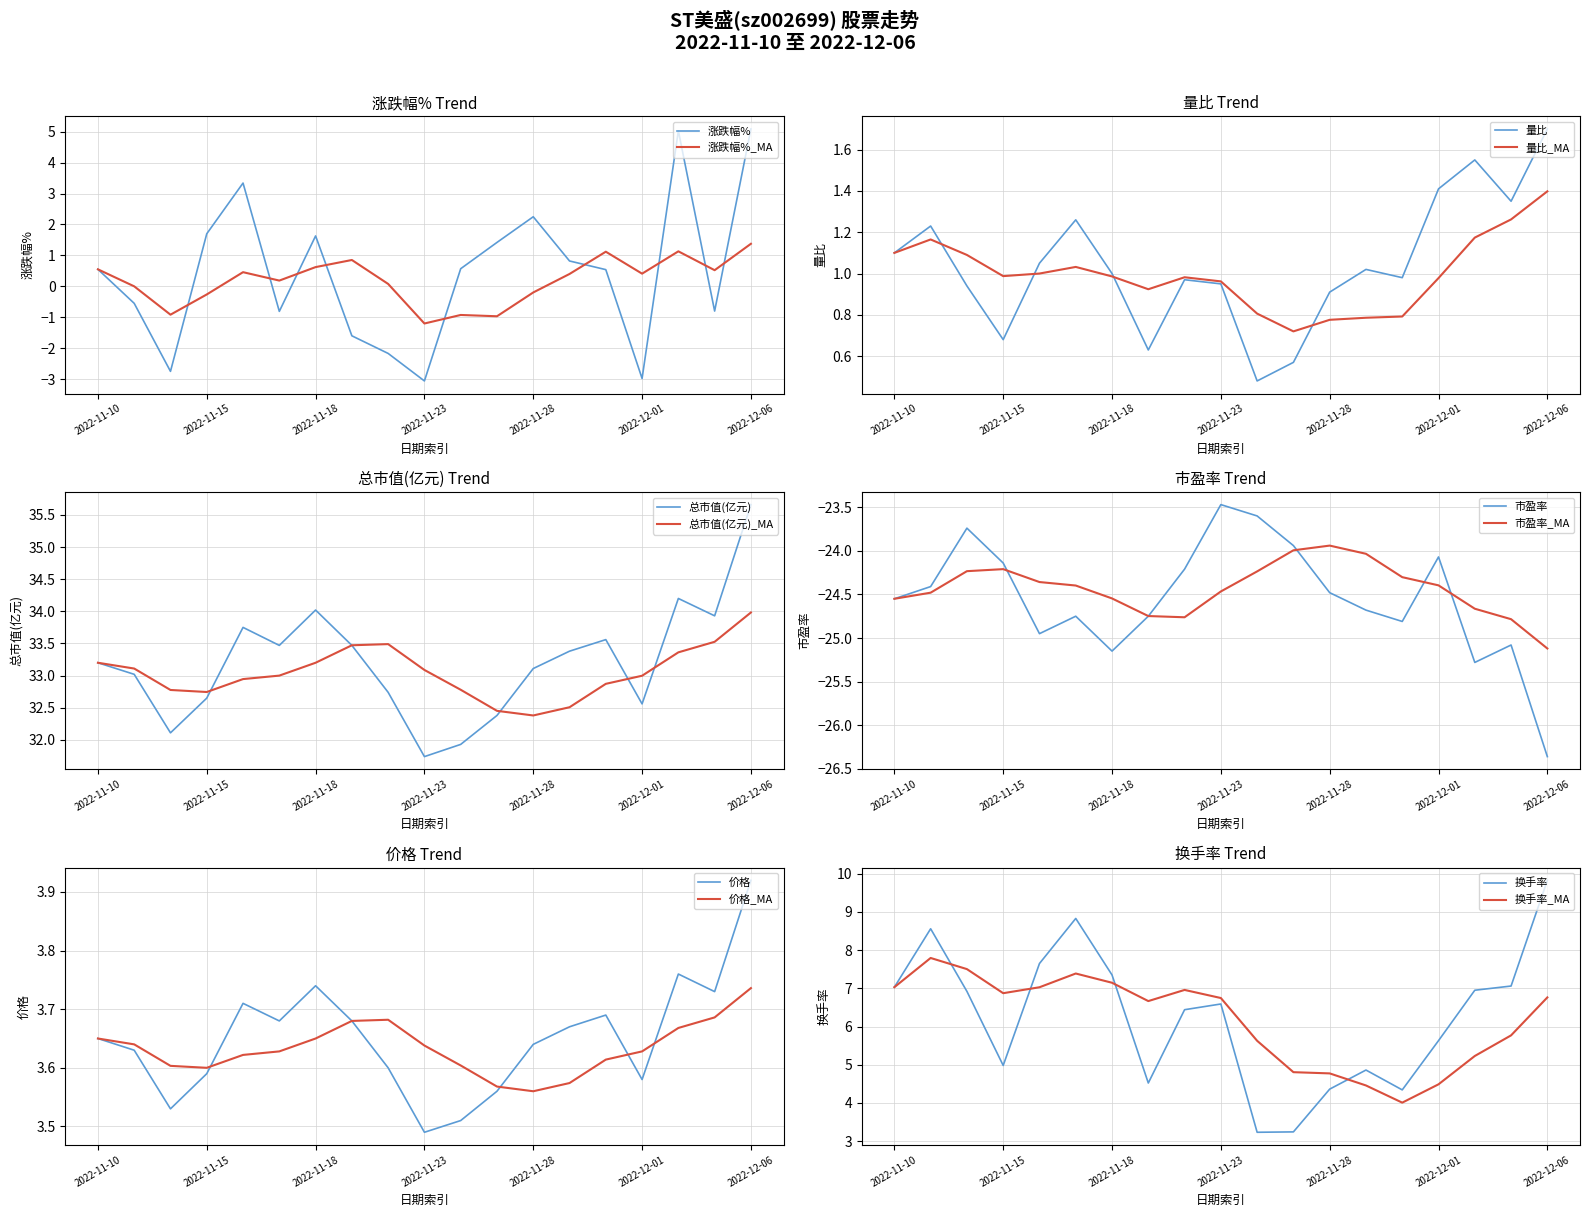

At how many categories does at least one series exceed 30?

19